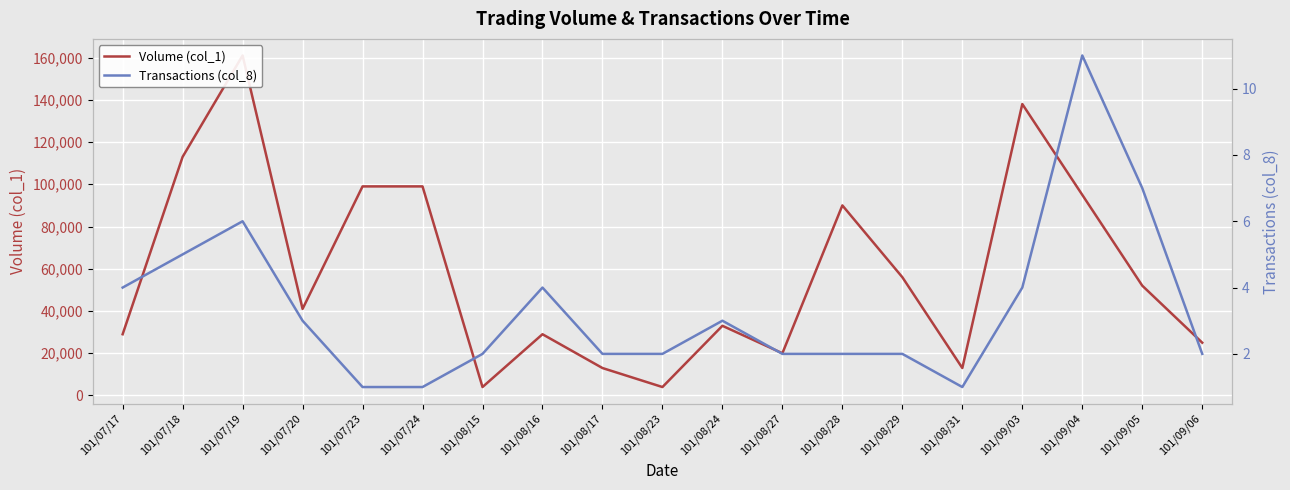

Which series has the largest range (max minus min)?

Volume (col_1)